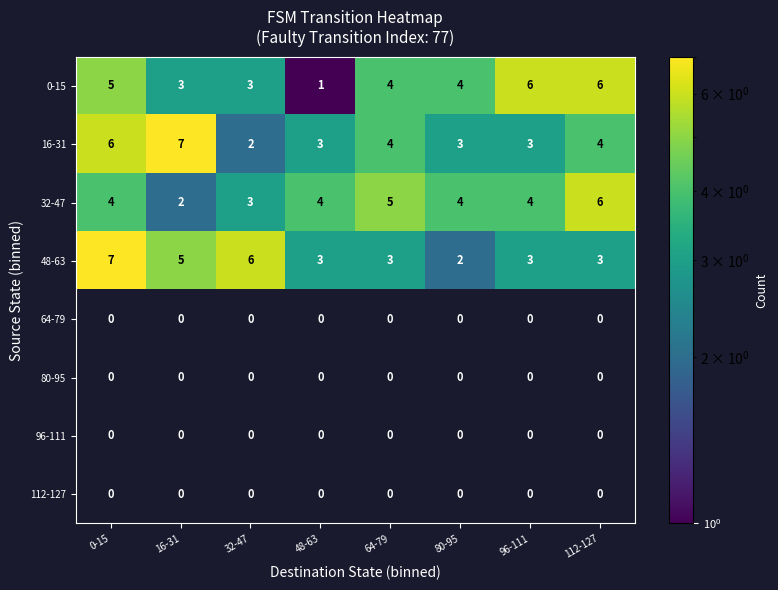

Between 64-79 and 112-127, which series saw the biggest shift?

0-15